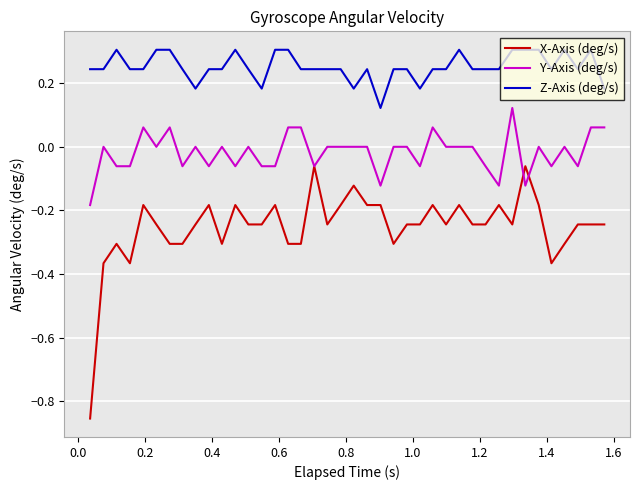

How many distinct data groups are displayed?

3